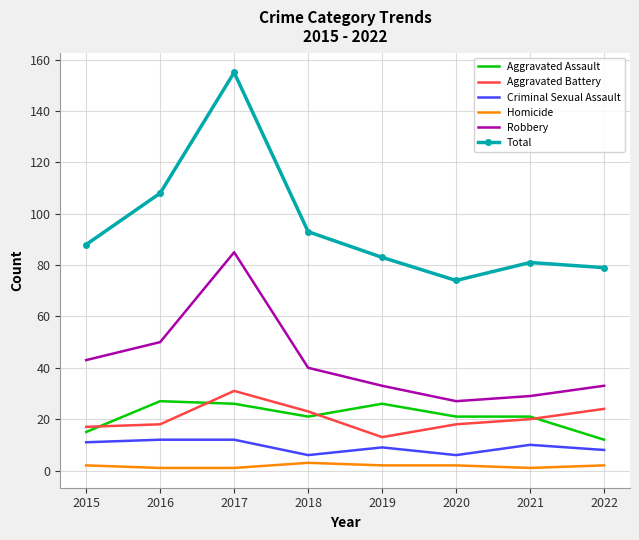

Which series has the largest total across all categories?

Total